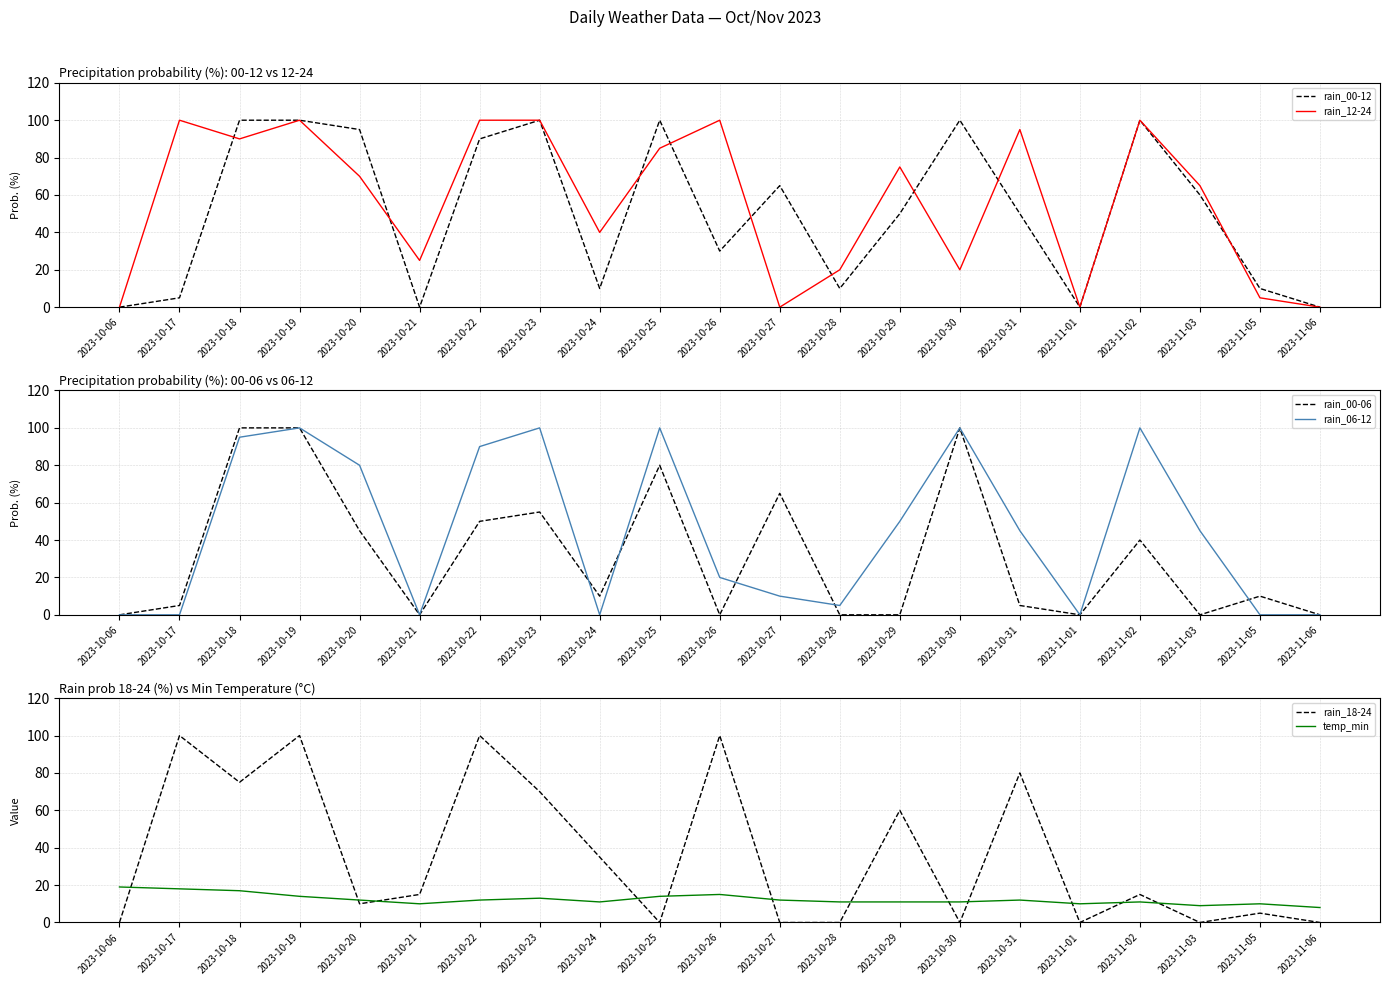

Rank the categories by rain_18-24 value from lowest to highest.

2023-10-06, 2023-10-25, 2023-10-27, 2023-10-28, 2023-10-30, 2023-11-01, 2023-11-03, 2023-11-06, 2023-11-05, 2023-10-20, 2023-10-21, 2023-11-02, 2023-10-24, 2023-10-29, 2023-10-23, 2023-10-18, 2023-10-31, 2023-10-17, 2023-10-19, 2023-10-22, 2023-10-26